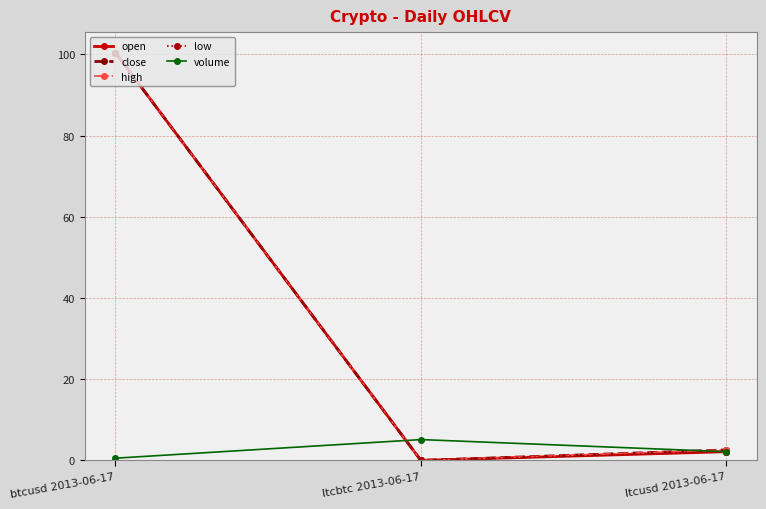

Which category has the highest value in the high series?

btcusd 2013-06-17